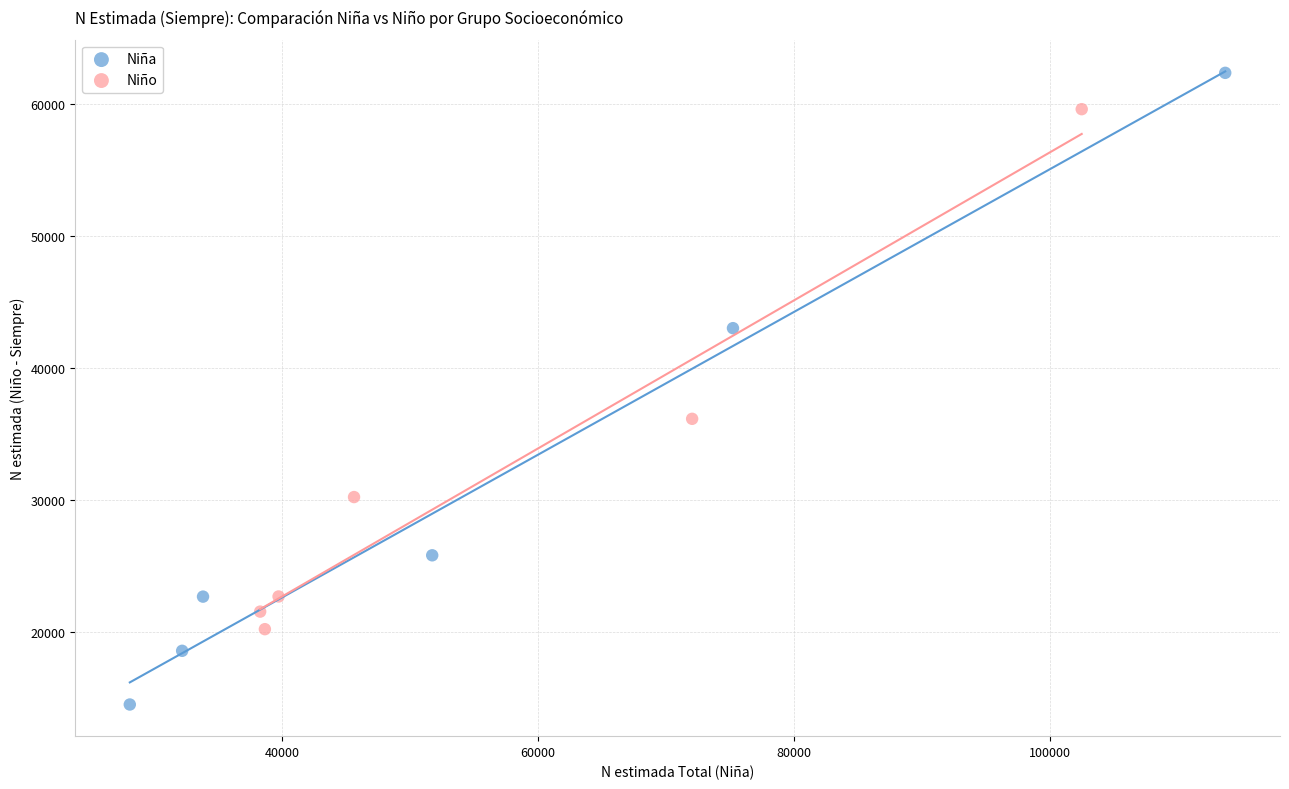

Which series contains the lowest Y value?

Niña